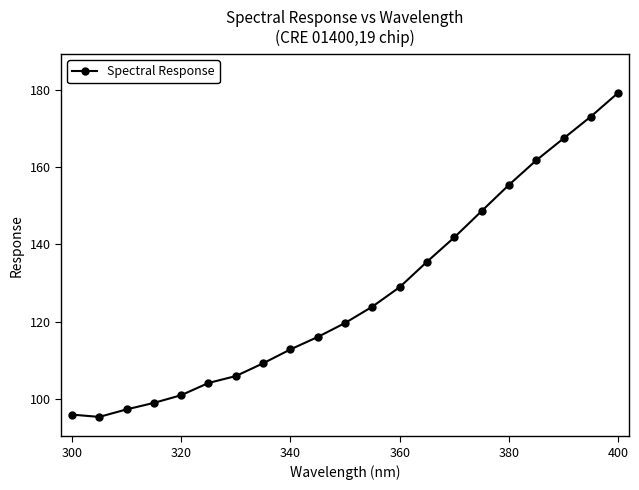

What is the value of the 13th point from the left?

129.0